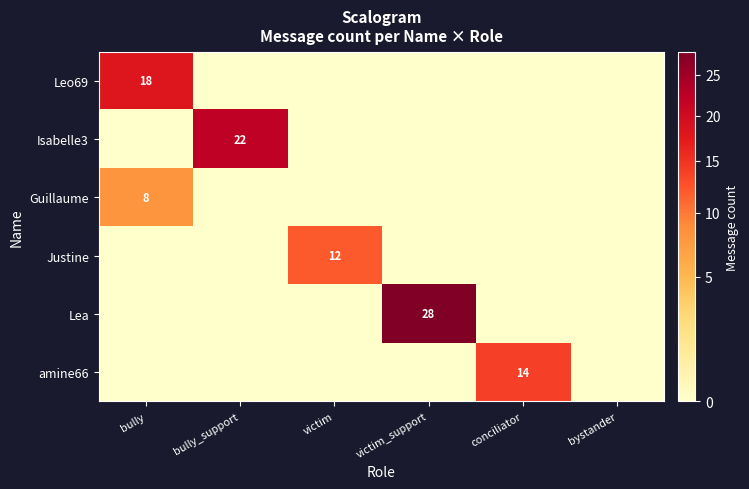

What is the total value across all series at bully?

26